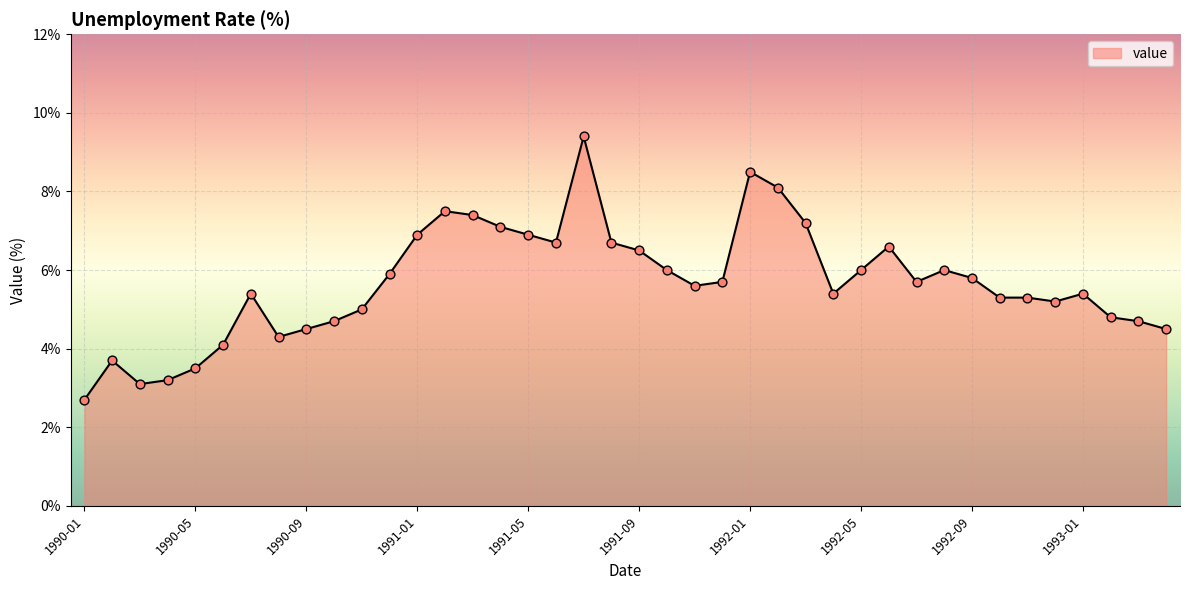

What is the greatest value displayed?

9.4